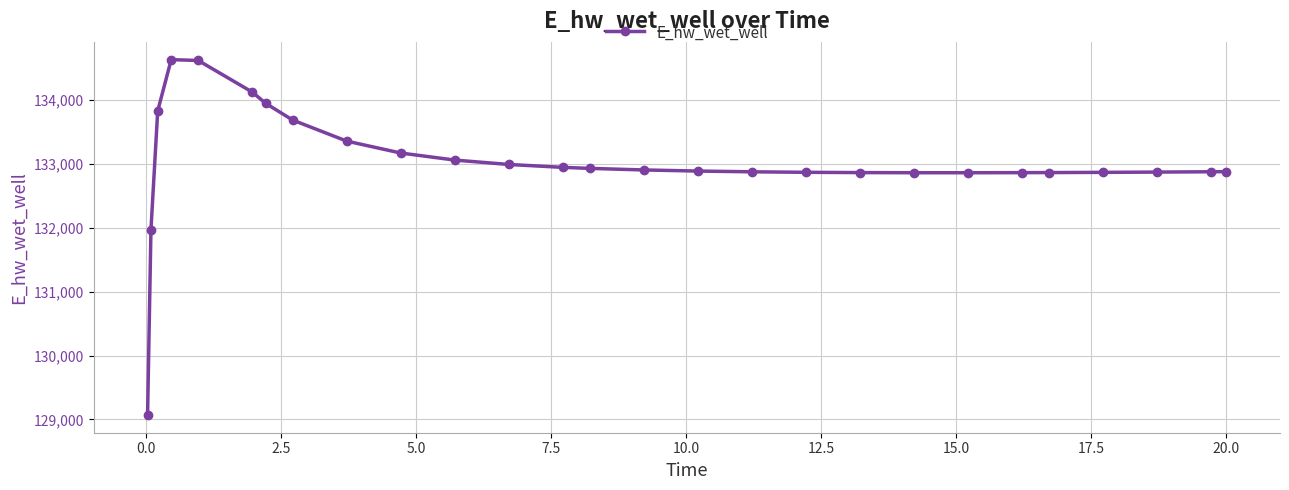

What is the sum of all values?

3591623.8